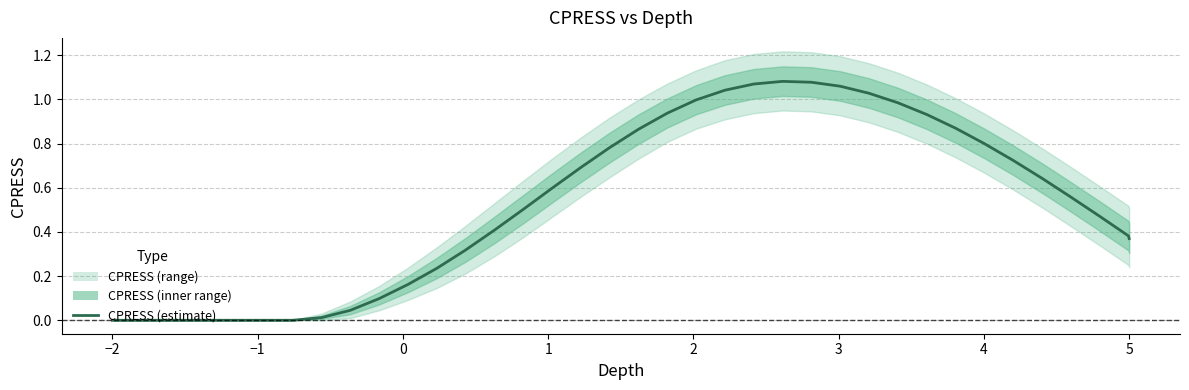

How many categories are shown in the chart?

38